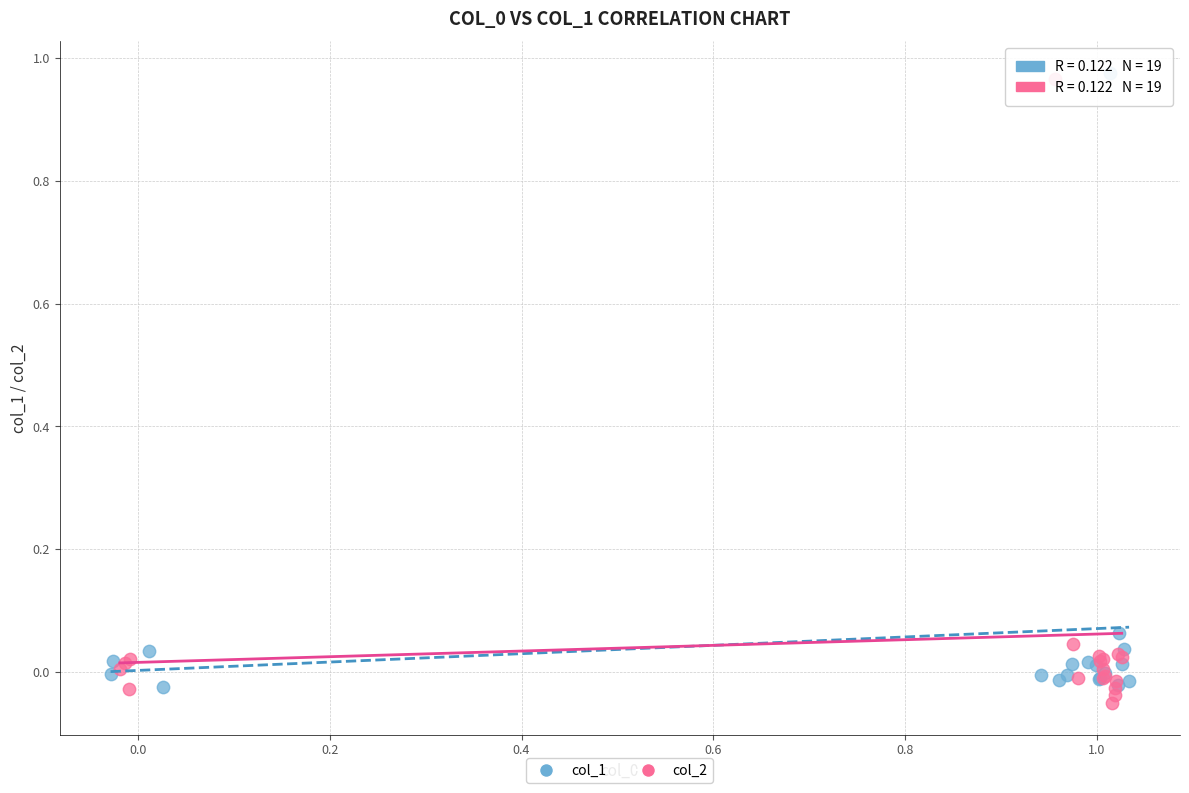

Which series has the largest Y range (max minus min)?

col_2